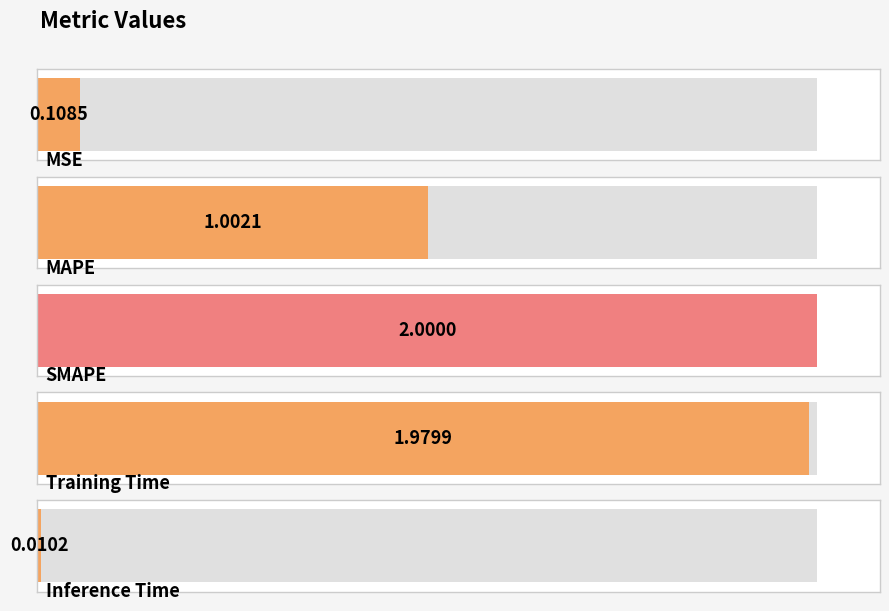

Reading left to right, what are all the values shown in this chart?

MSE=0.1	MAPE=1.0	SMAPE=2.0	Training Time=2.0	Inference Time=0.0